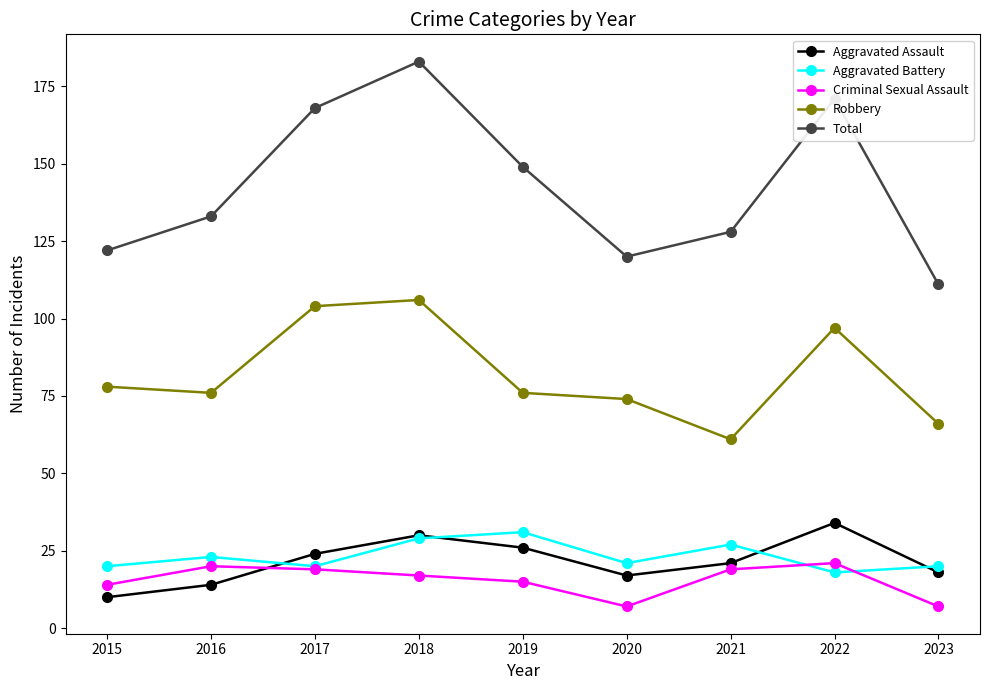

What is the difference between the highest and lowest values at 2018?

166